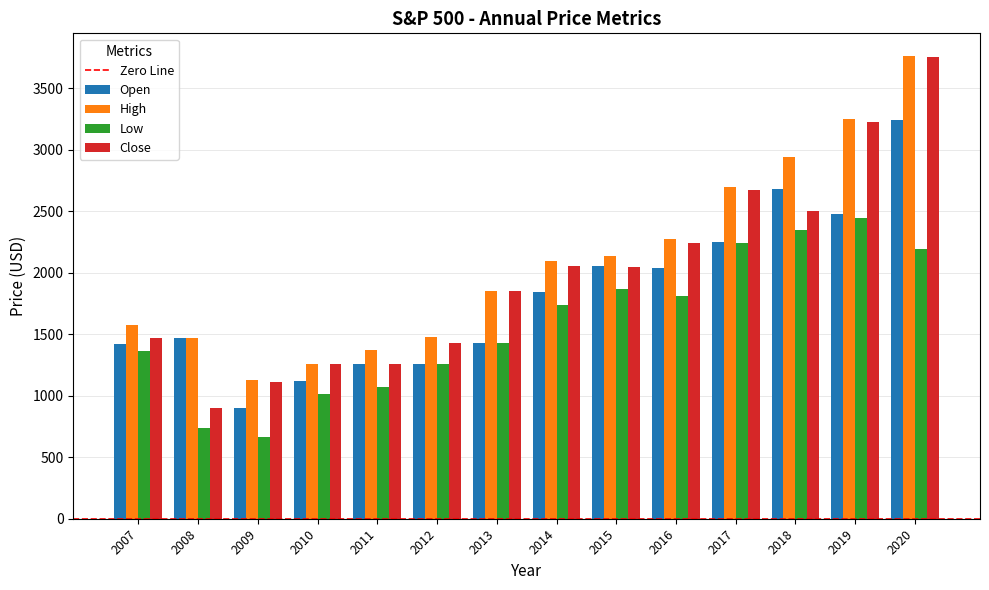

At which category is the sum across all series the highest?

2020